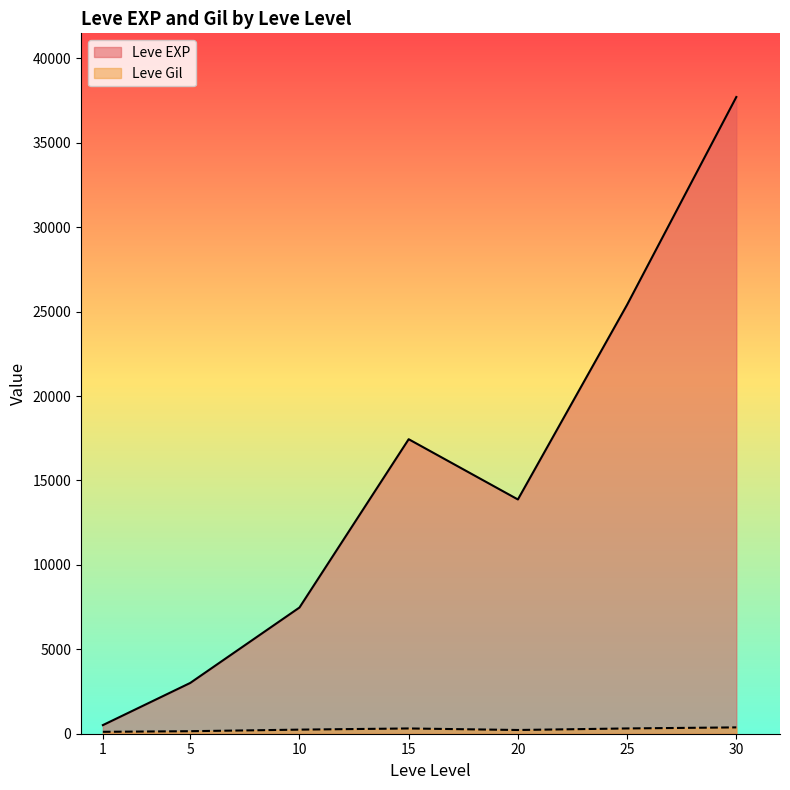

Between 15 and 25, which series saw the biggest shift?

Leve EXP